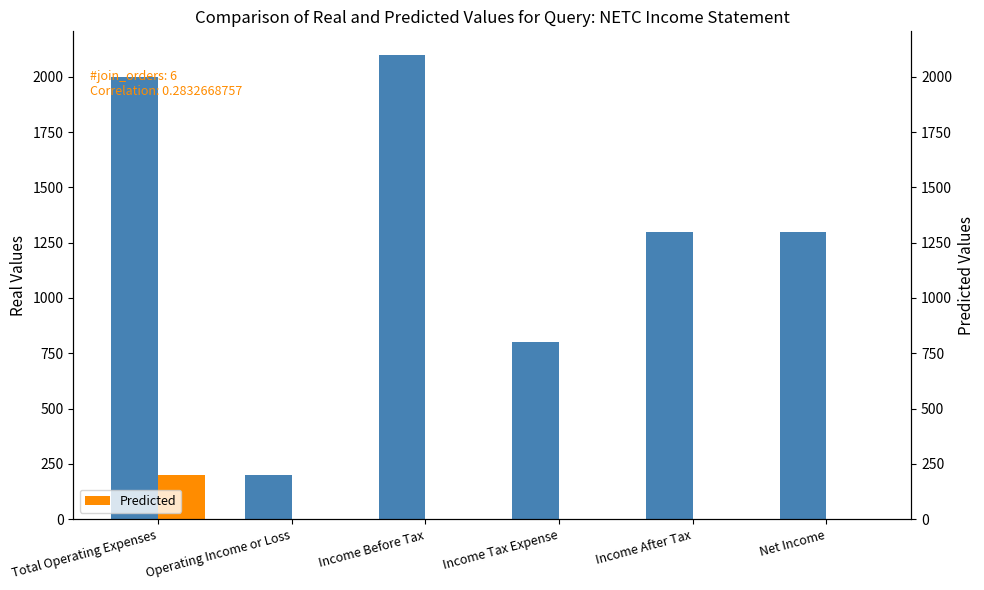

Which has a higher value, Income After Tax or Total Operating Expenses?

Total Operating Expenses